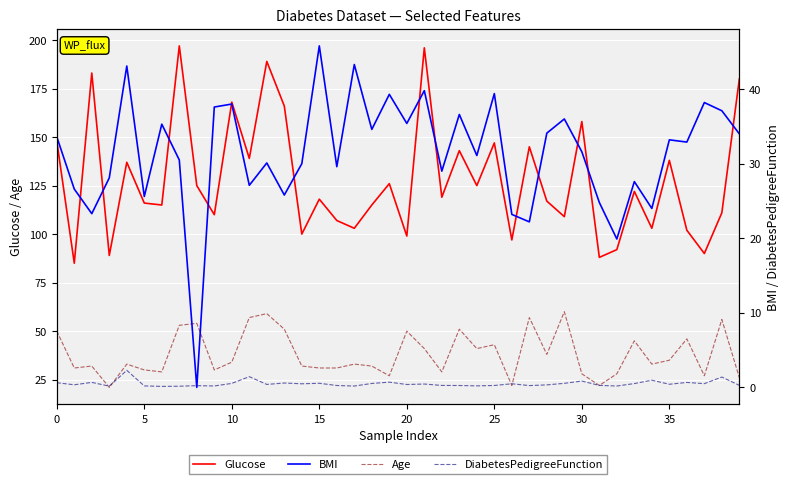

What is the average value of the DiabetesPedigreeFunction series?

0.5